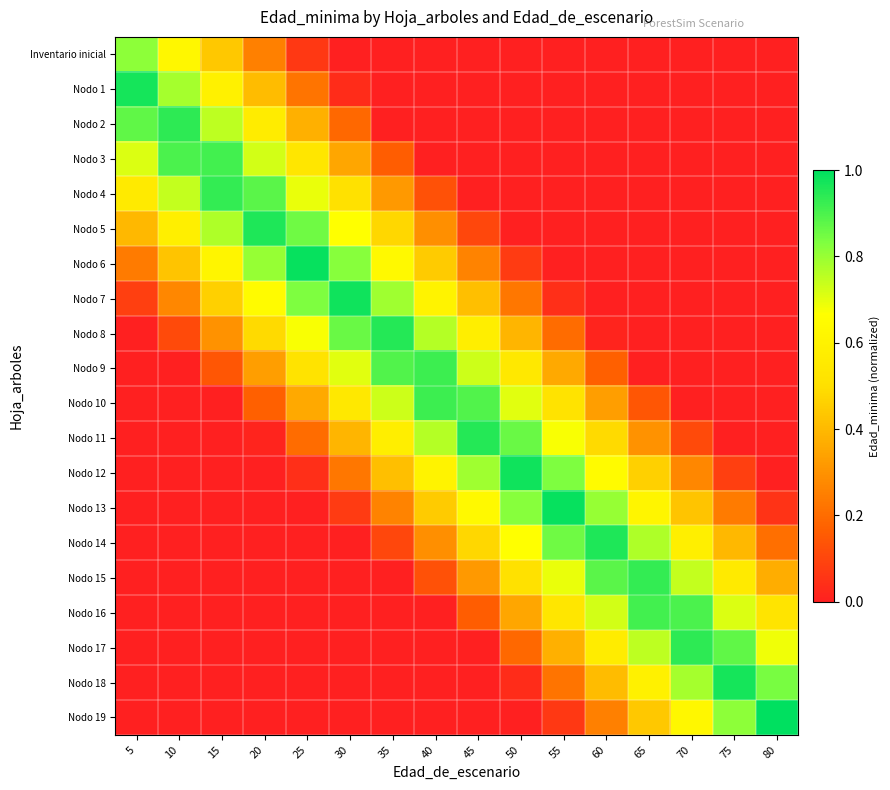

List the series in order of their peak value, highest first.

Nodo 19, Nodo 6, Nodo 13, Nodo 12, Nodo 7, Nodo 18, Nodo 1, Nodo 5, Nodo 14, Nodo 8, Nodo 11, Nodo 2, Nodo 17, Nodo 4, Nodo 15, Nodo 10, Nodo 9, Nodo 16, Nodo 3, Inventario inicial